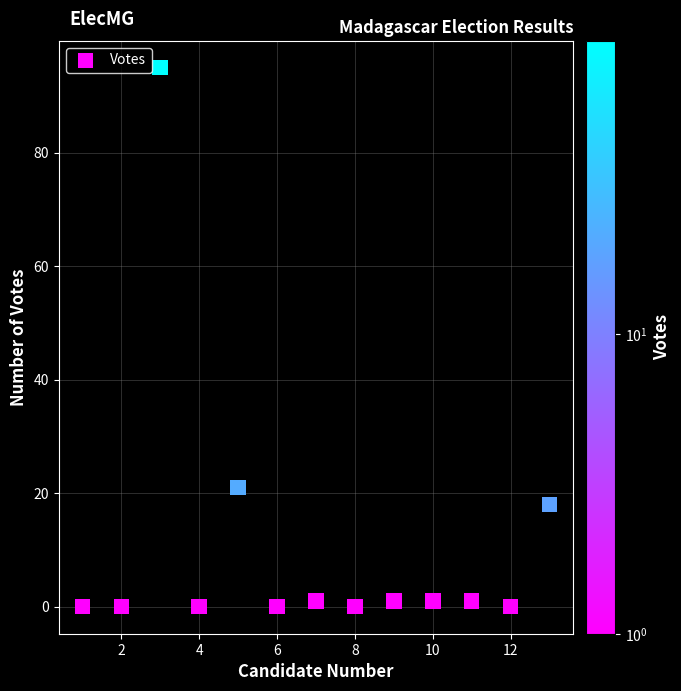

What is the range of X values (max minus min)?

12